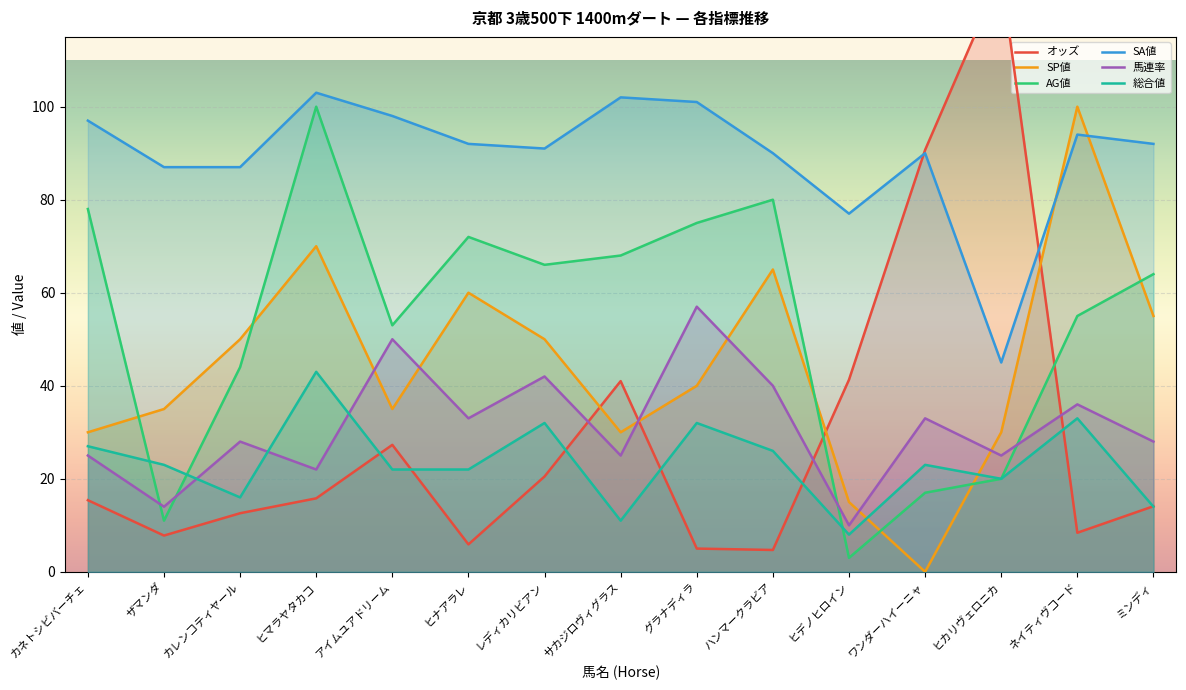

Where is 総合値 nearest to the value 25?

ハンマークラビア